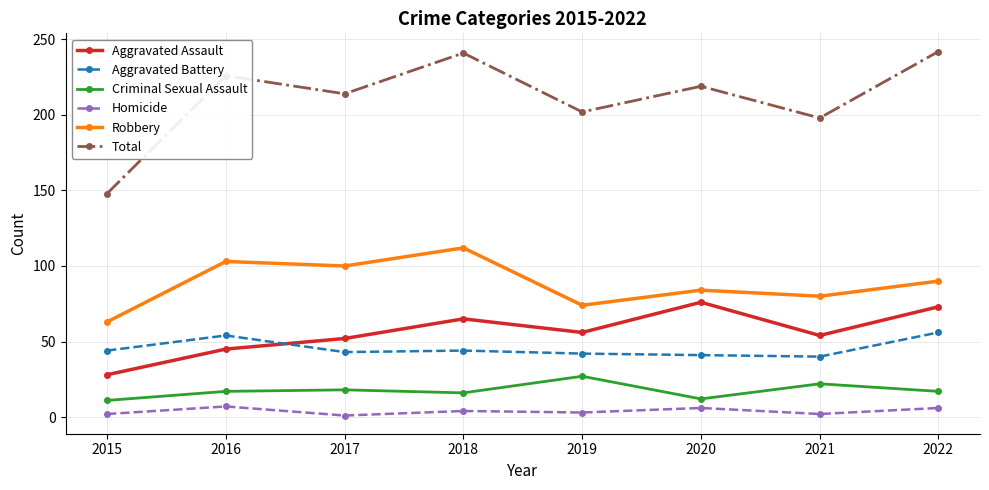

Read the Aggravated Battery value at 2022, to the nearest 10.

60